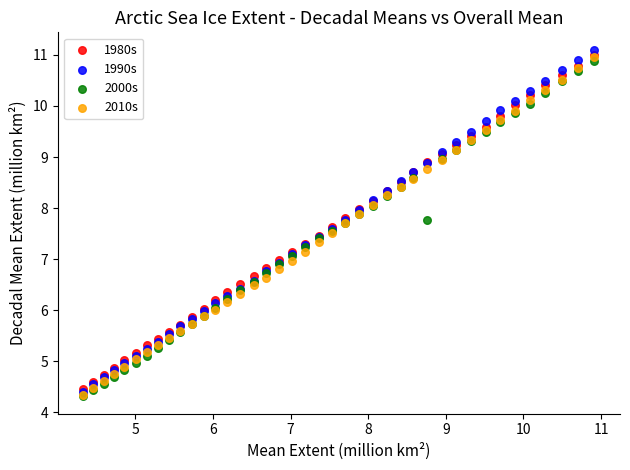

What are all the series names shown in the legend?

1980s, 1990s, 2000s, 2010s